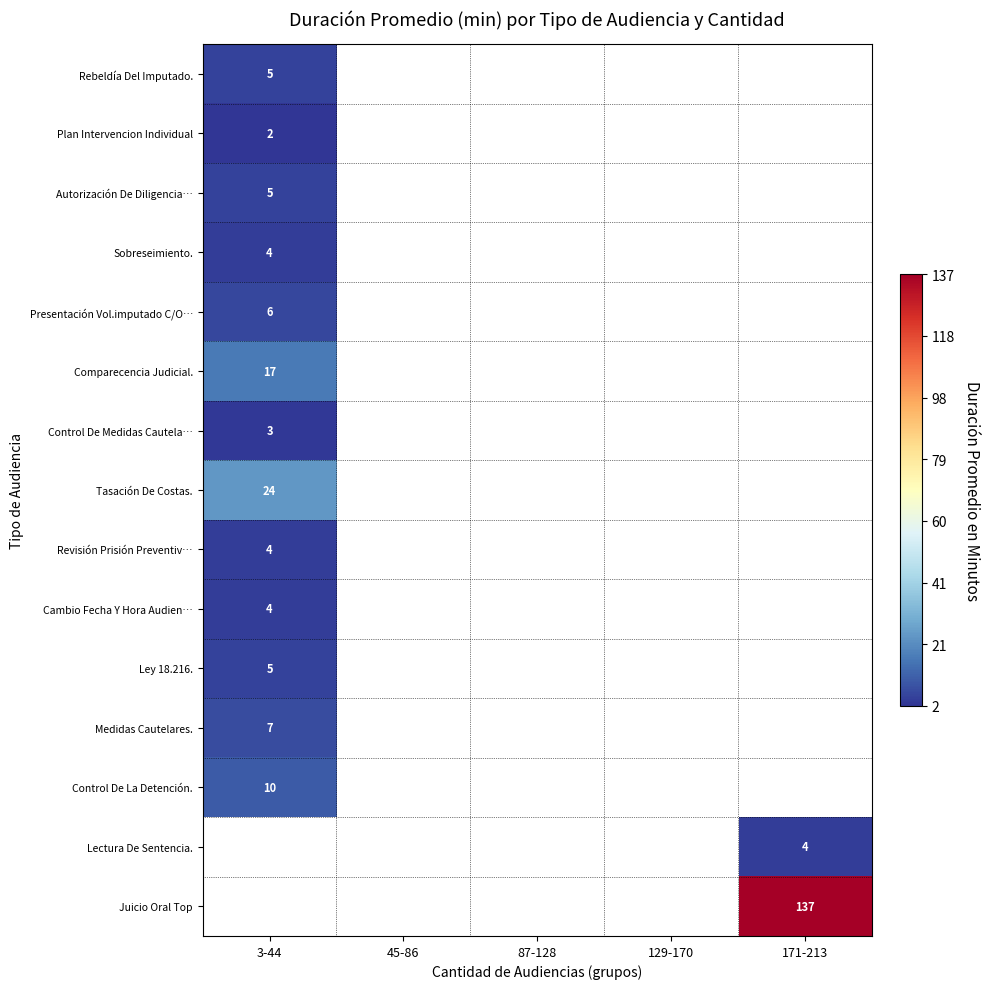

Is it true that Ley 18.216. equals 3.5 at 3-44?

False